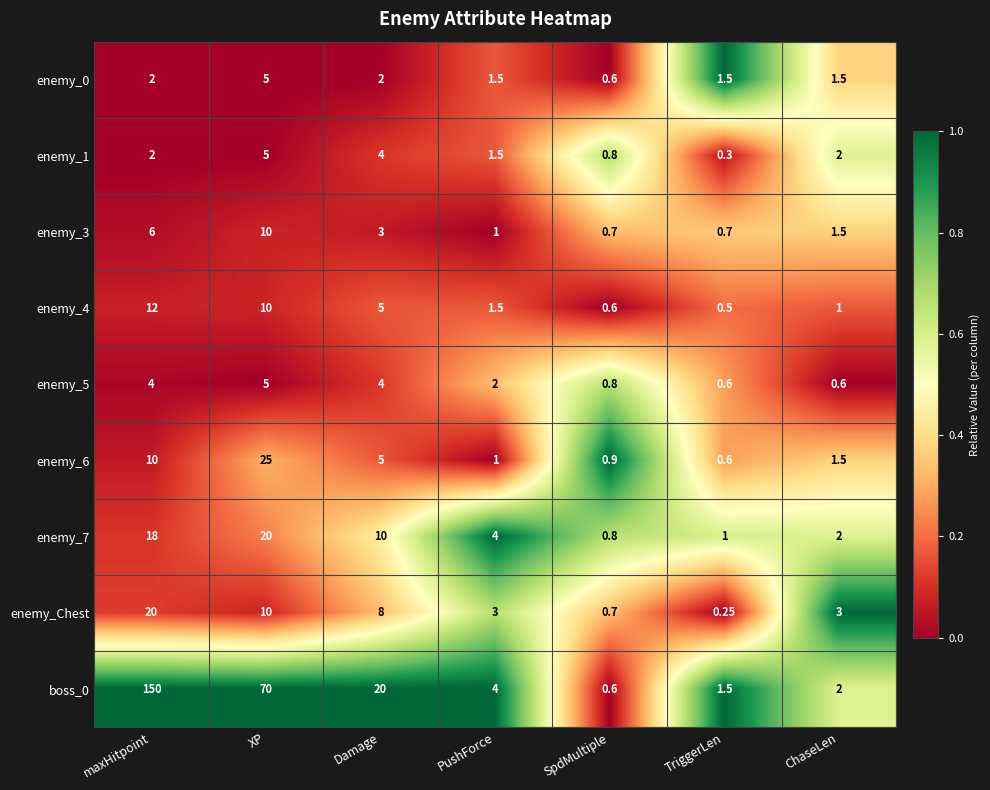

At how many categories does at least one series exceed 0?

7